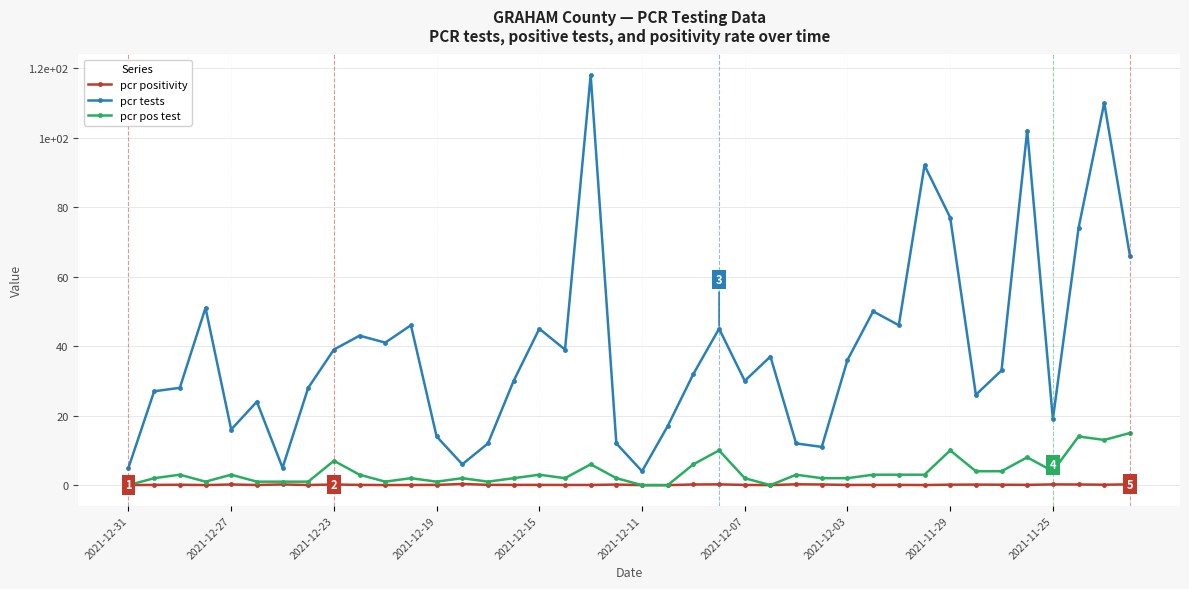

Rank the series by their maximum value, from lowest to highest.

pcr positivity, pcr pos test, pcr tests